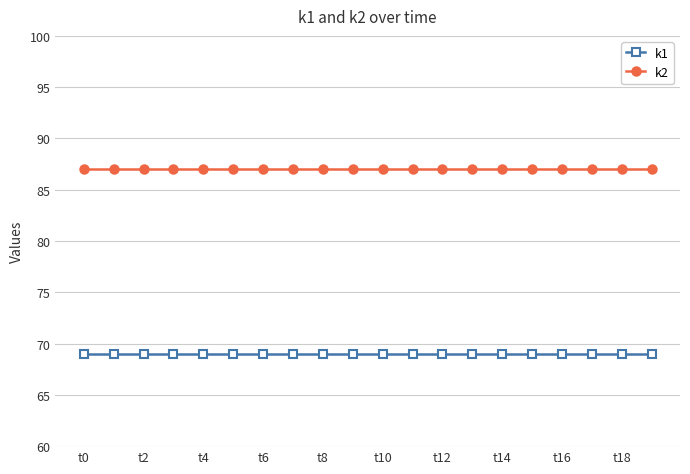

True or false: k2 and k1 intersect in this chart.

False